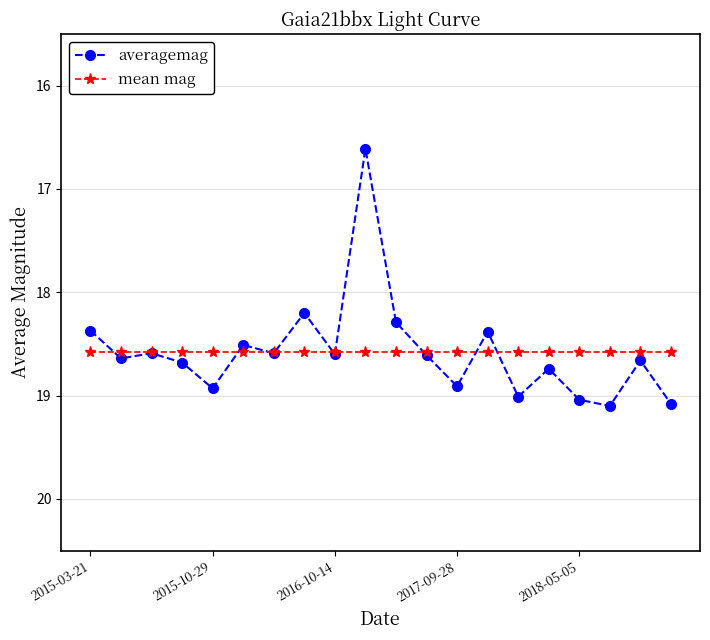

What is the value of the averagemag point at the 1st from the left?

18.4